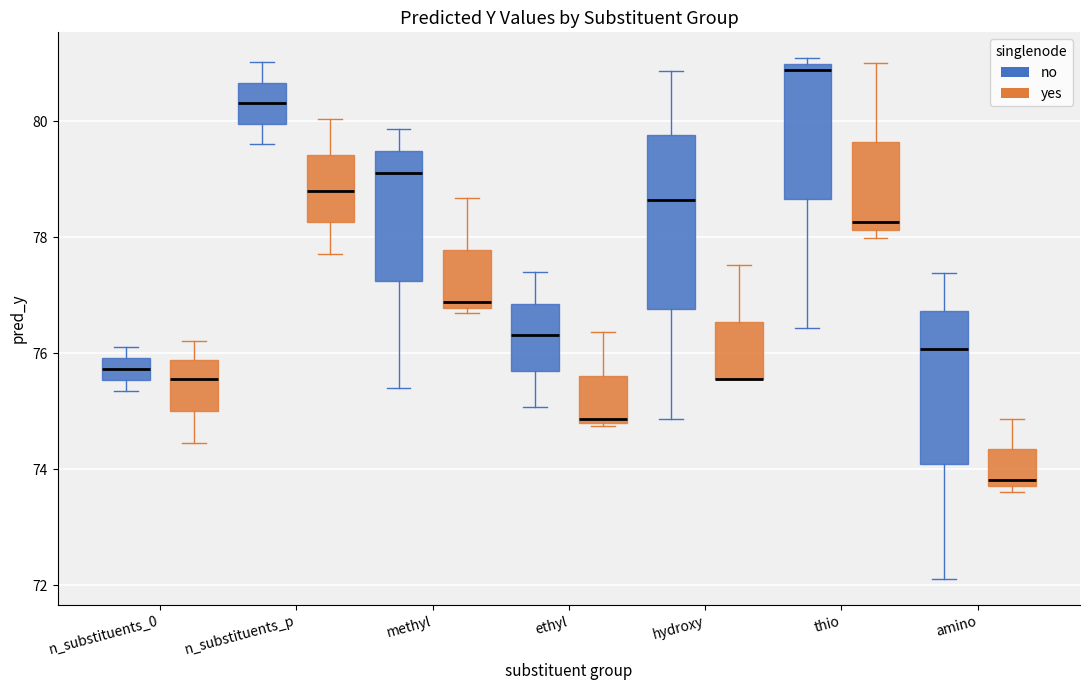

Where is the upper edge of the box for thio (yes) on the y-axis? The values are not printed on the chart, so give them approximately, as read against the axis.

79.6